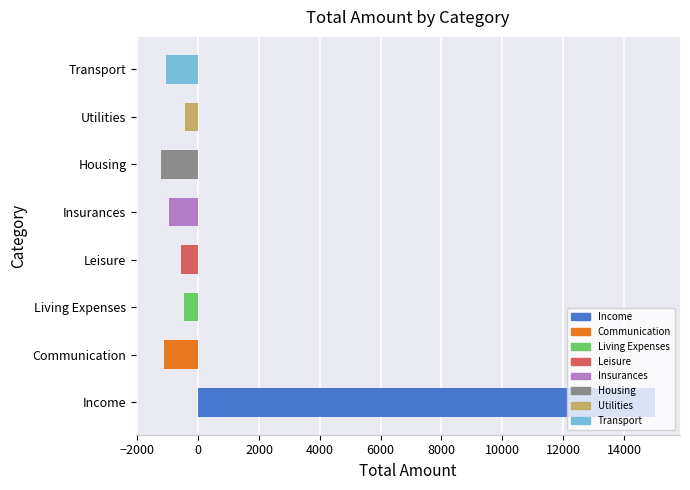

What is the average value?

1147